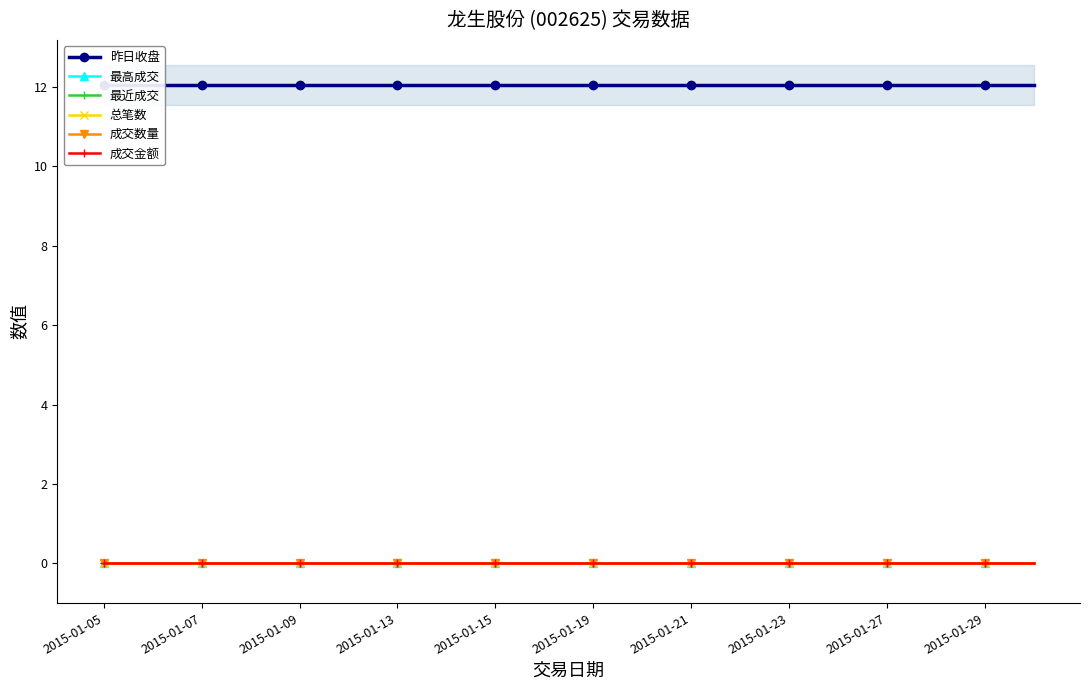

True or false: 成交金额 and 昨日收盘 cross at least once.

False